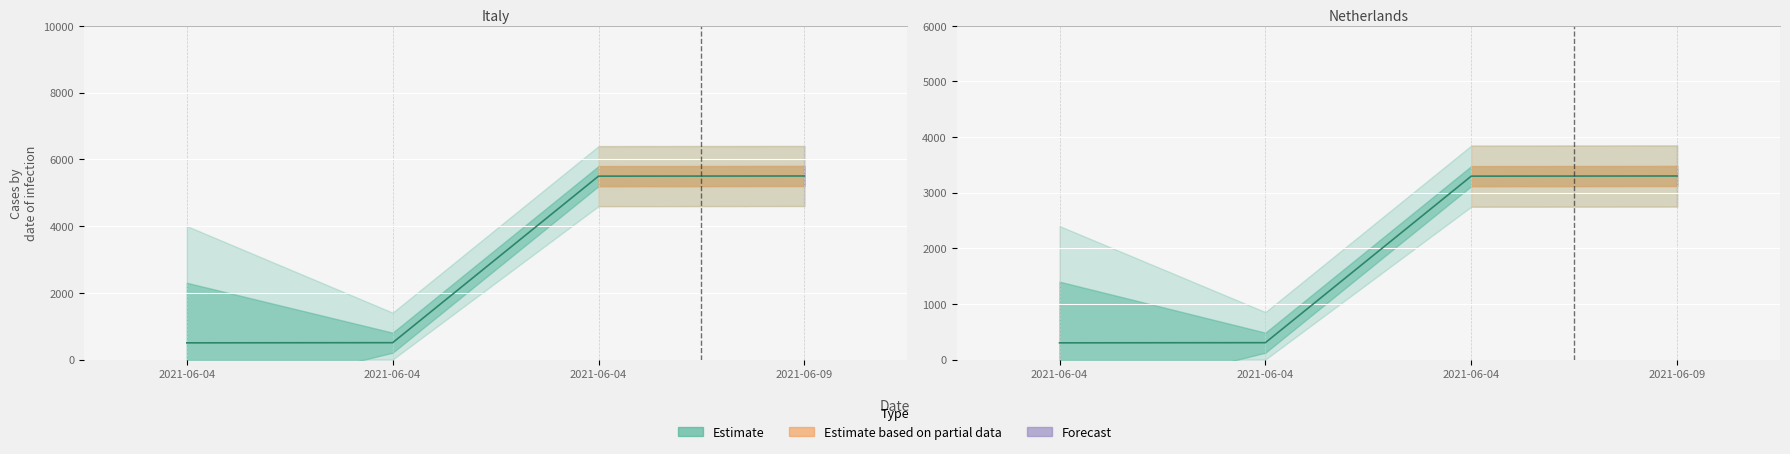

What is the average value?

1800.0